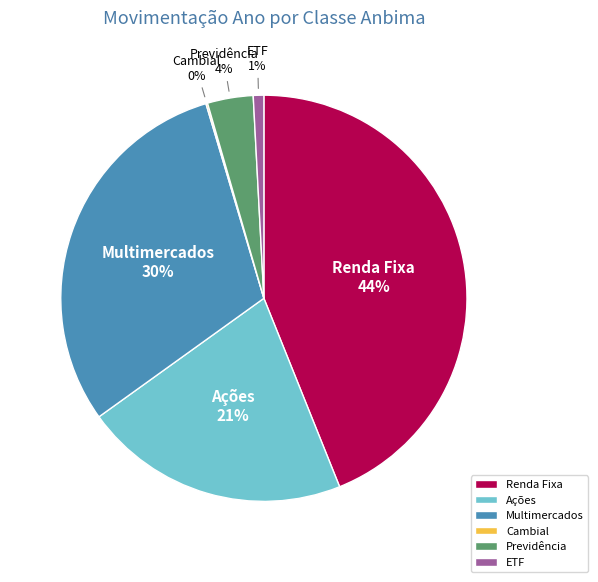

Is there a majority slice in this chart?

No